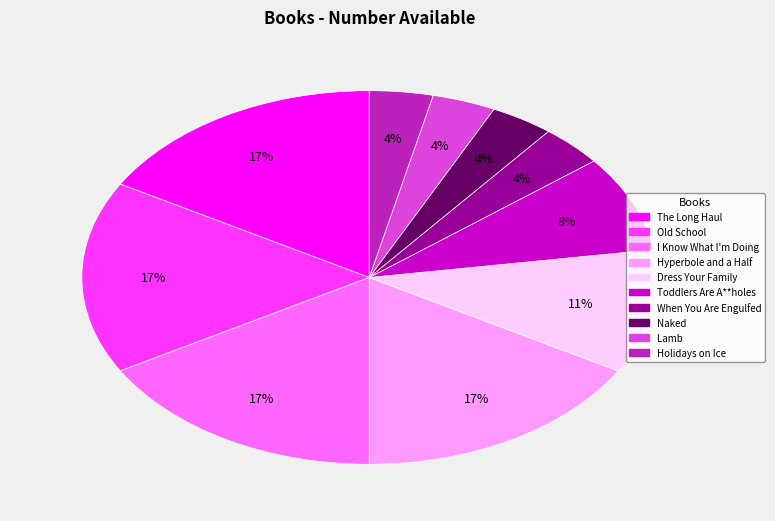

True or false: I Know What I'm Doing accounts for 3% of the total.

False